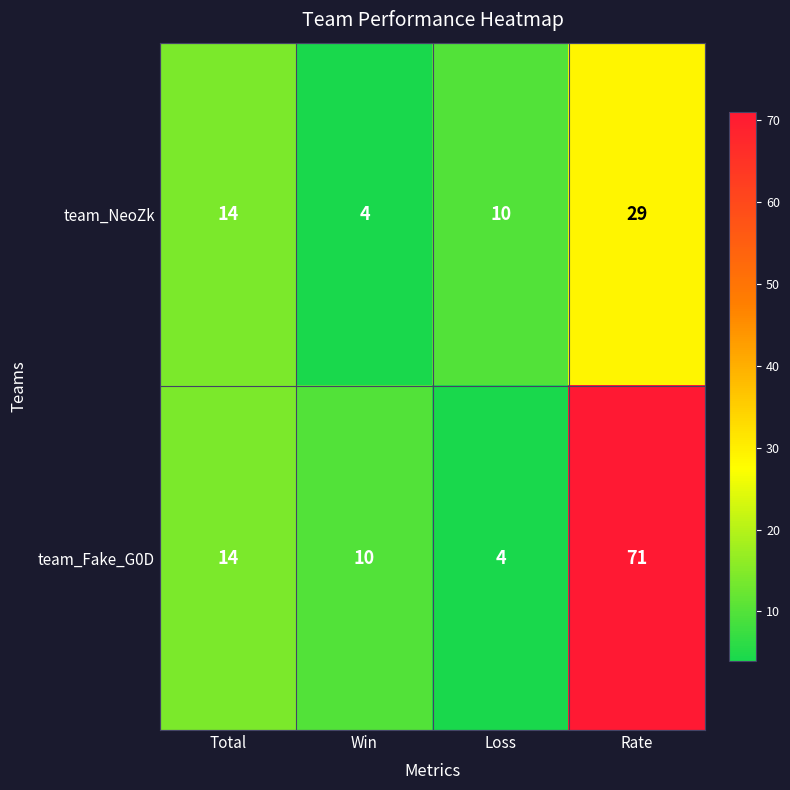

At which label does team_NeoZk reach its peak?

Rate